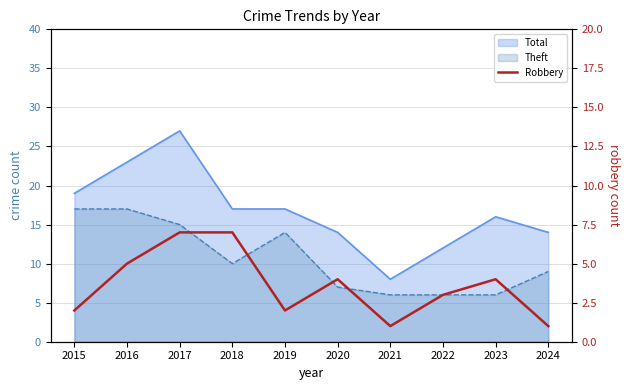

Reading left to right, extract all data points from this chart.

2	5	7	7	2	4	1	3	4	1